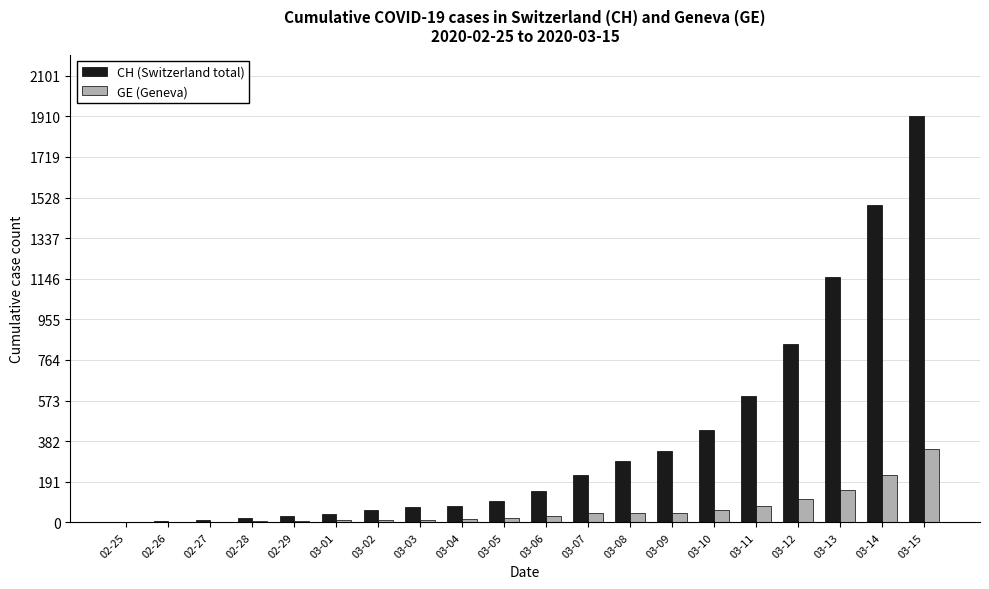

Which series has the largest total across all categories?

CH (Switzerland total)